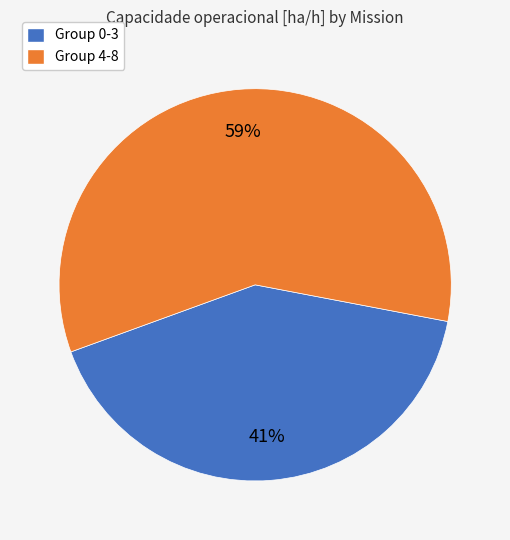

Is there any slice that represents more than half of the pie?

Yes